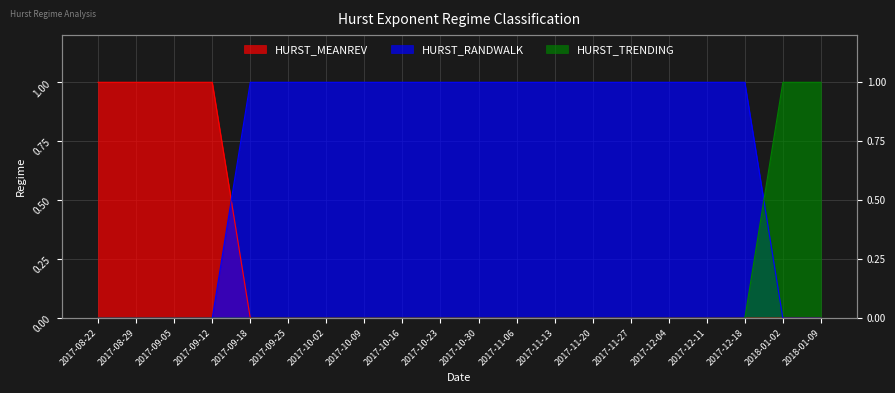

Between which two adjacent categories do HURST_TRENDING and HURST_RANDWALK first intersect?

2017-12-18 and 2018-01-02